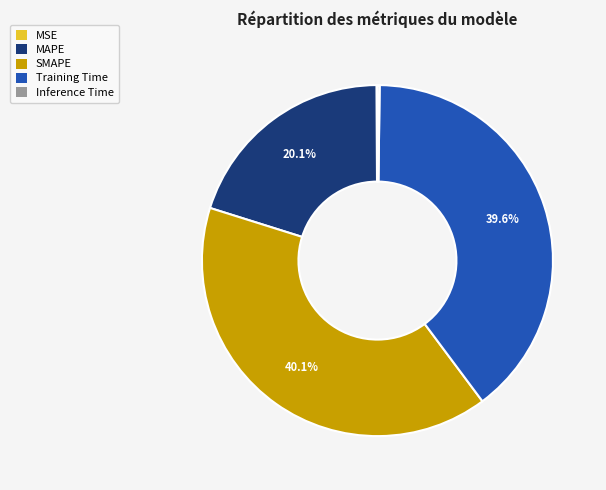

Does any single category account for the majority?

No